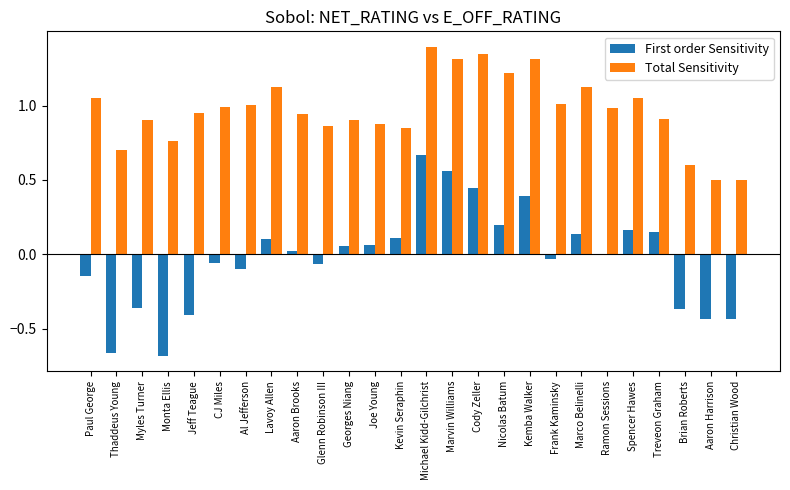

Are the bars horizontal?

No